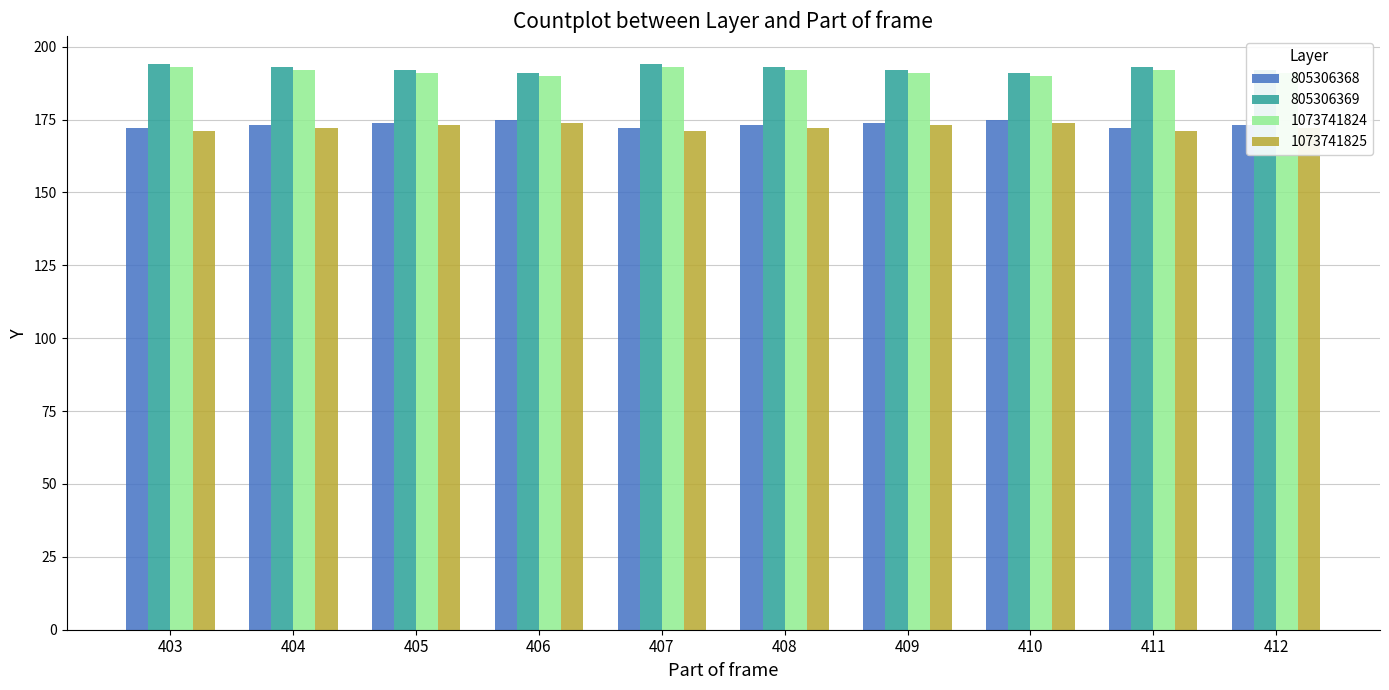

How many groups of bars are there?

10